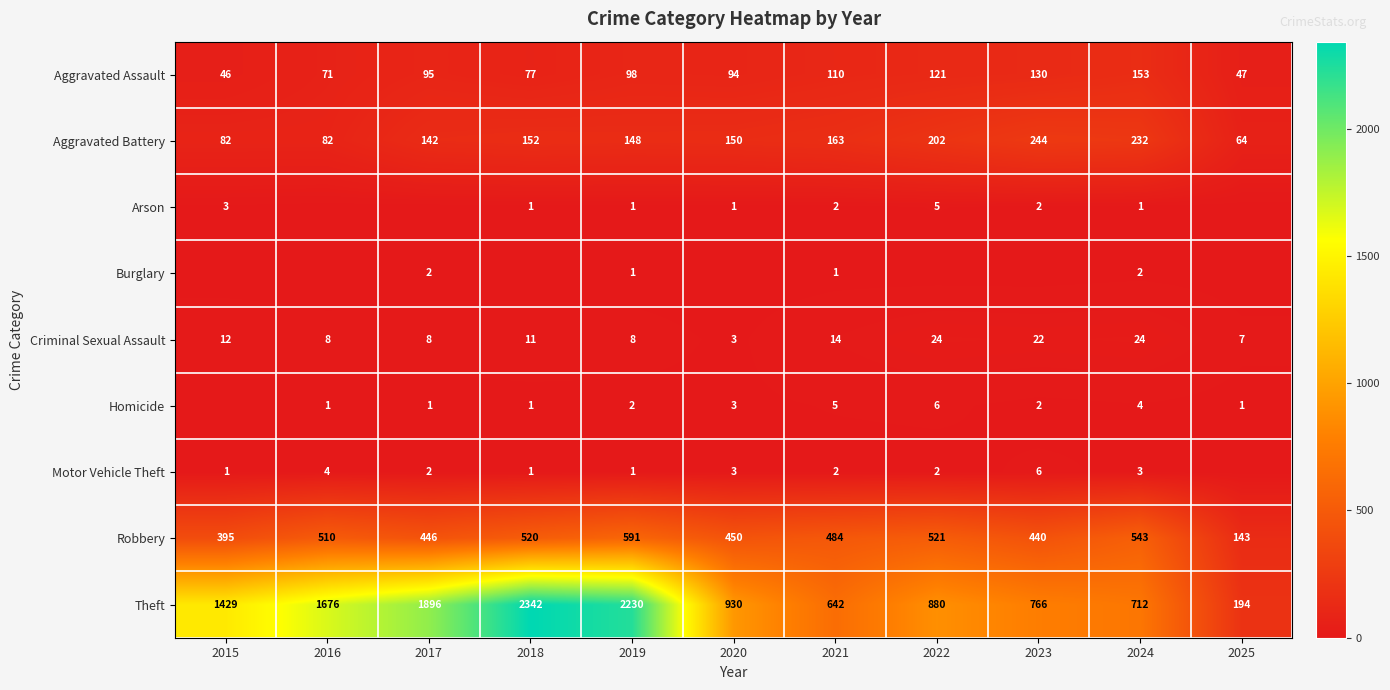

The value of Robbery at 2023 is 660. True or false?

False